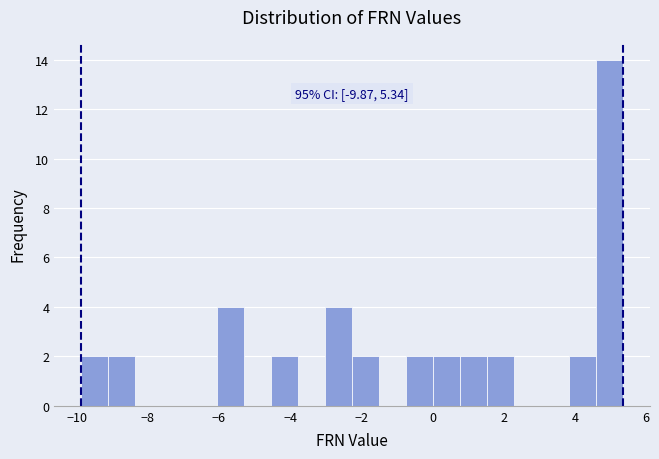

Around what value on the x-axis is the tallest bar? Give the approximate position of its centre, as read against the axis.

5.0